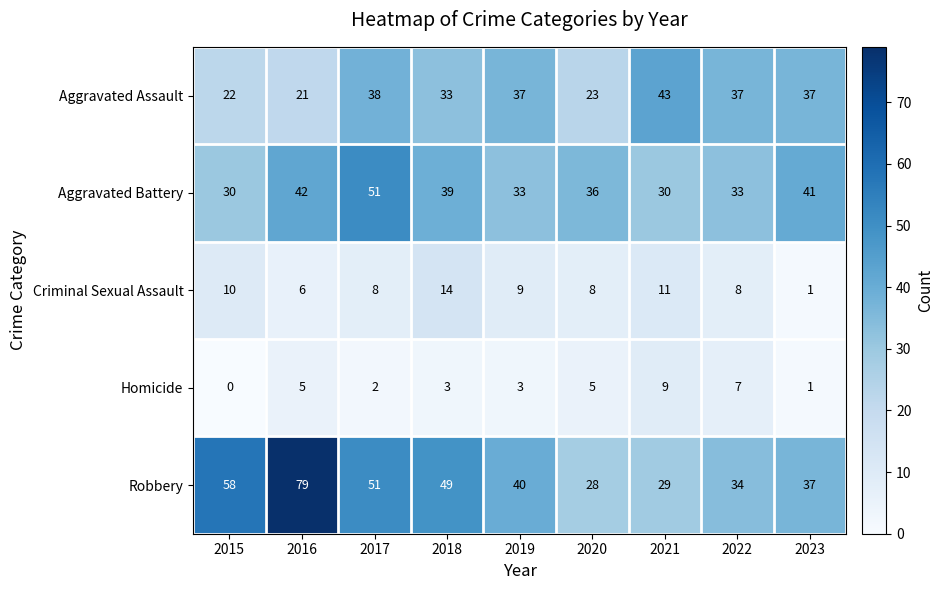

Where is Aggravated Battery nearest to the value 40?

2018